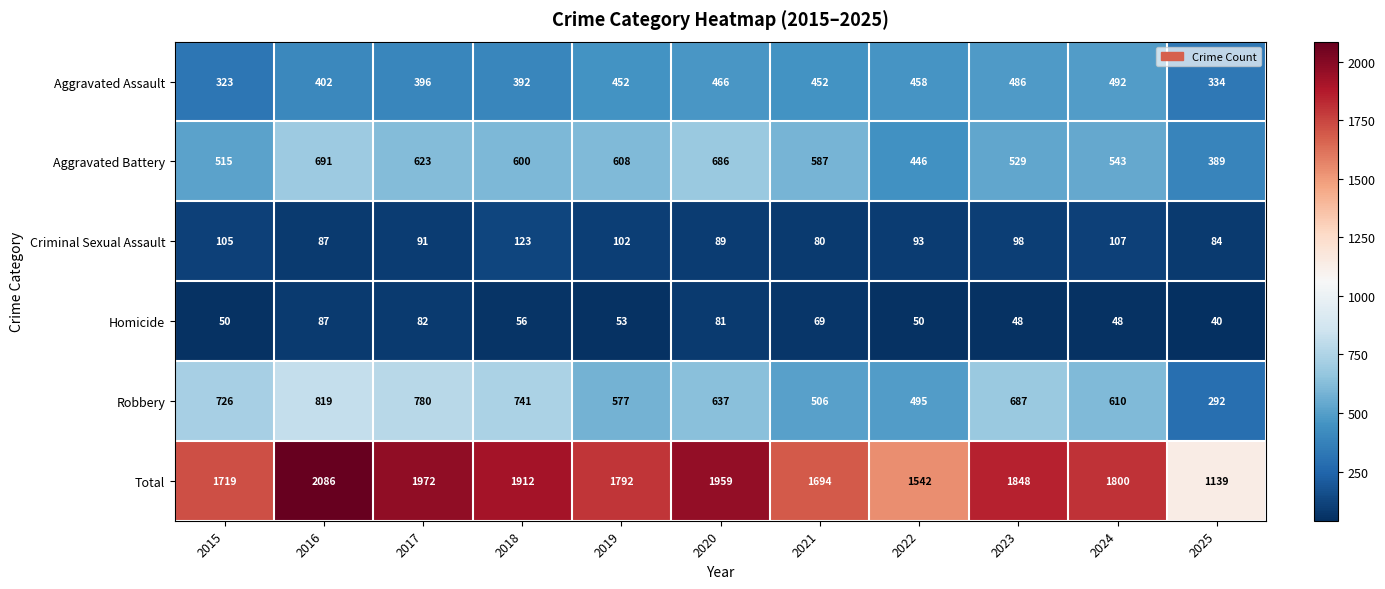

How many categories are shown in the chart?

11